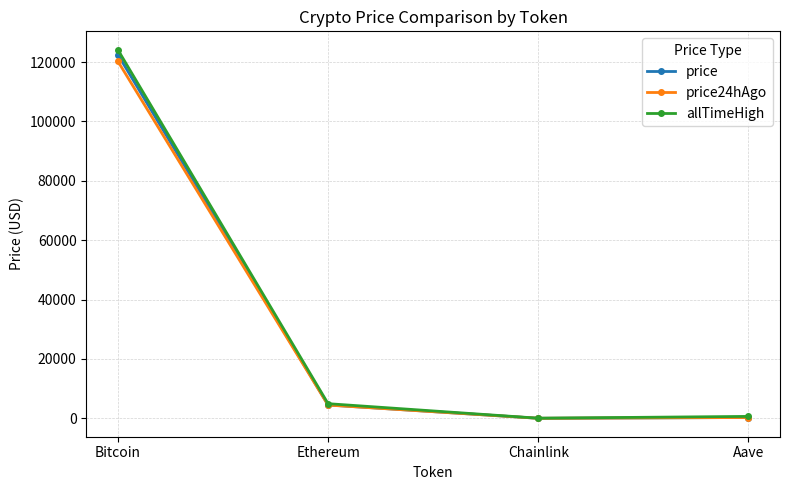

What is the difference between the highest and lowest values at Ethereum?

471.0